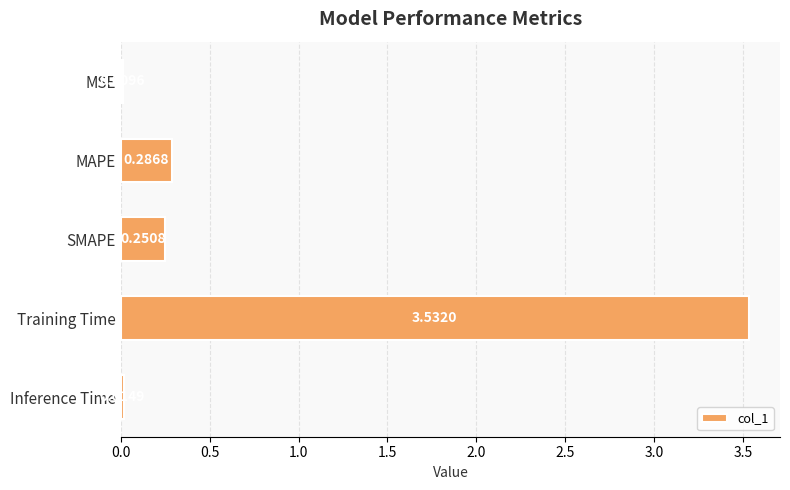

What is the sum of all values?

4.1